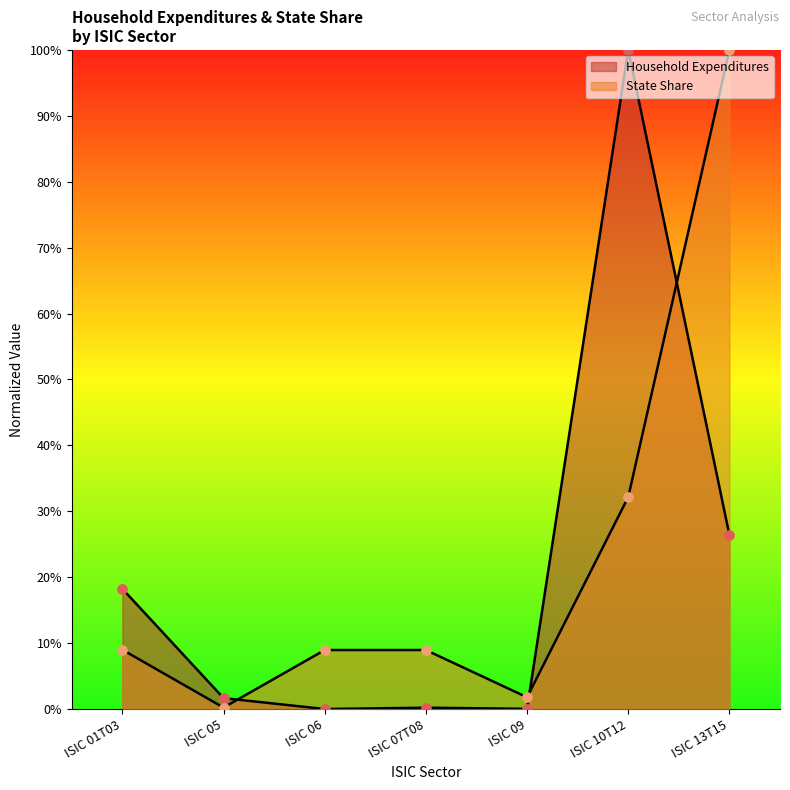

What is the total value across all series at ISIC 07T08?

9.2